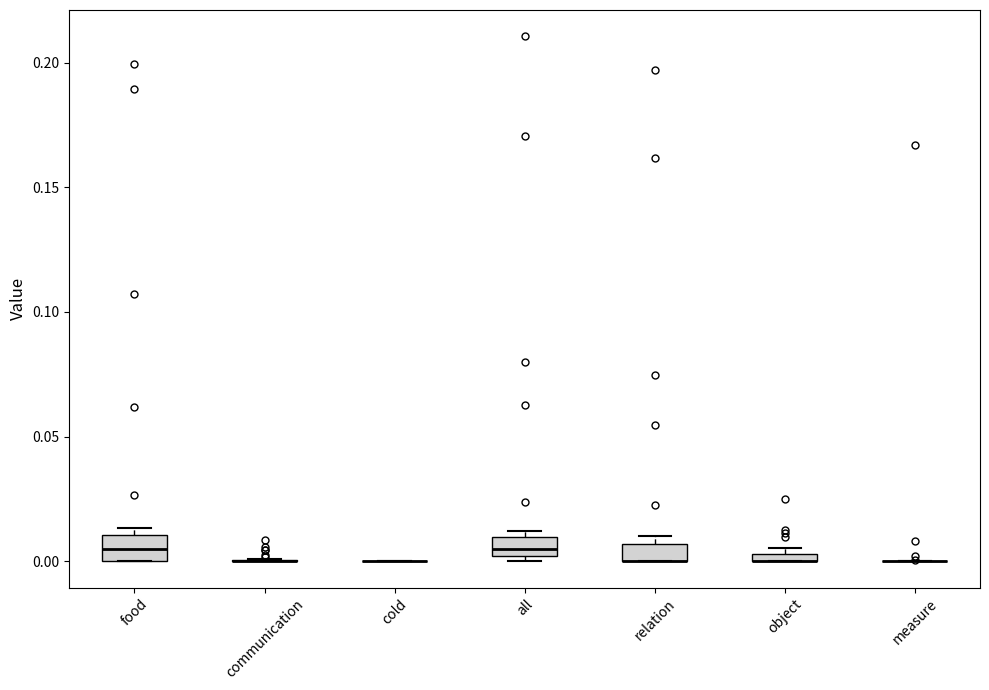

Where is the lower edge of the box for object on the y-axis? The values are not printed on the chart, so give them approximately, as read against the axis.

0.000